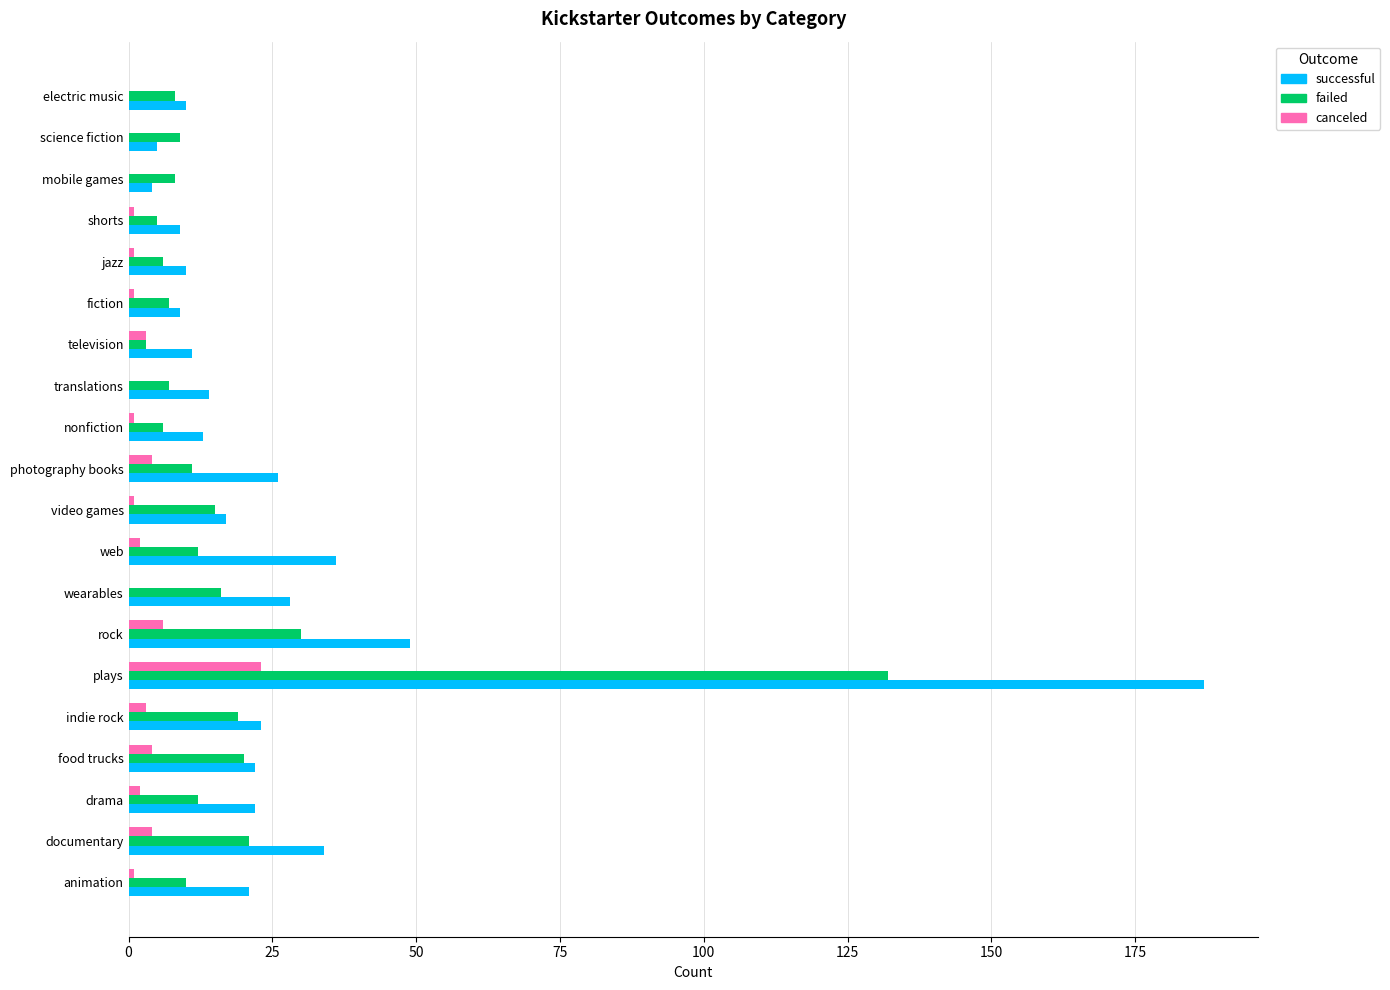

What is the maximum value for failed?

132